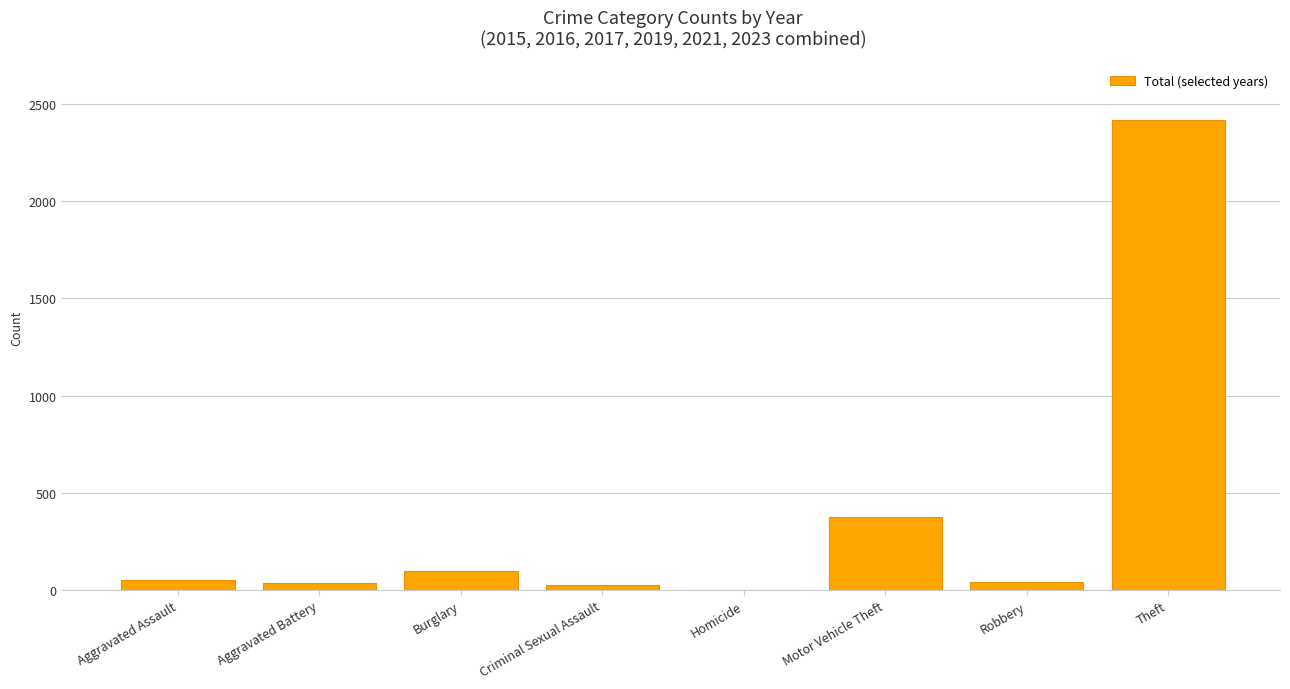

What is the maximum value shown in the chart?

2416